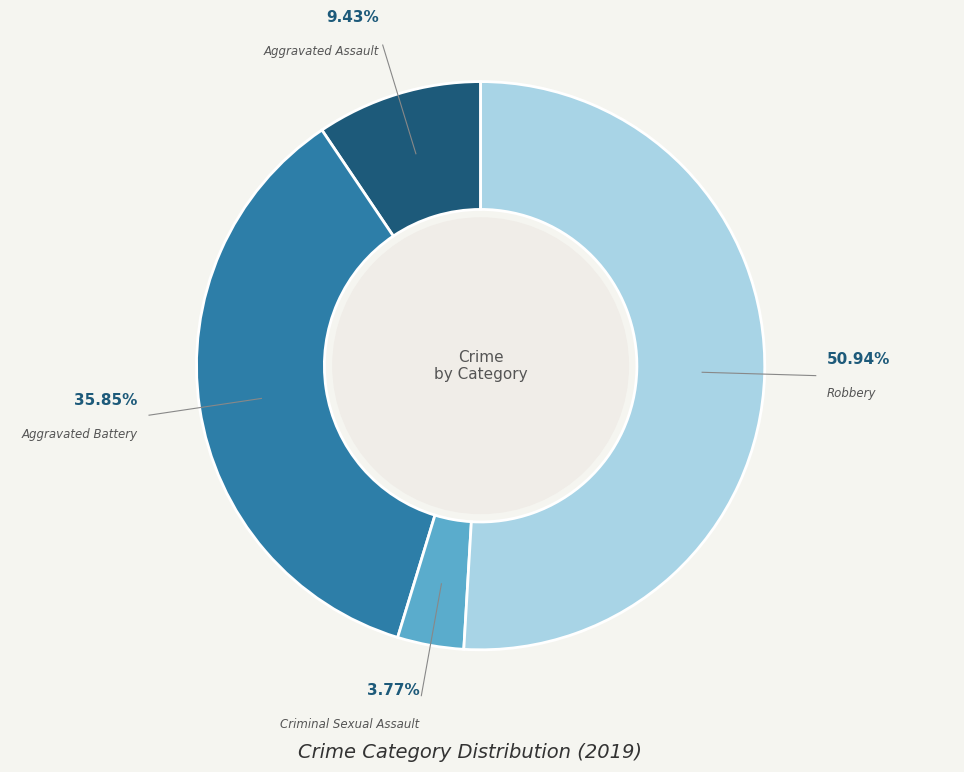

Does any single category account for the majority?

Yes